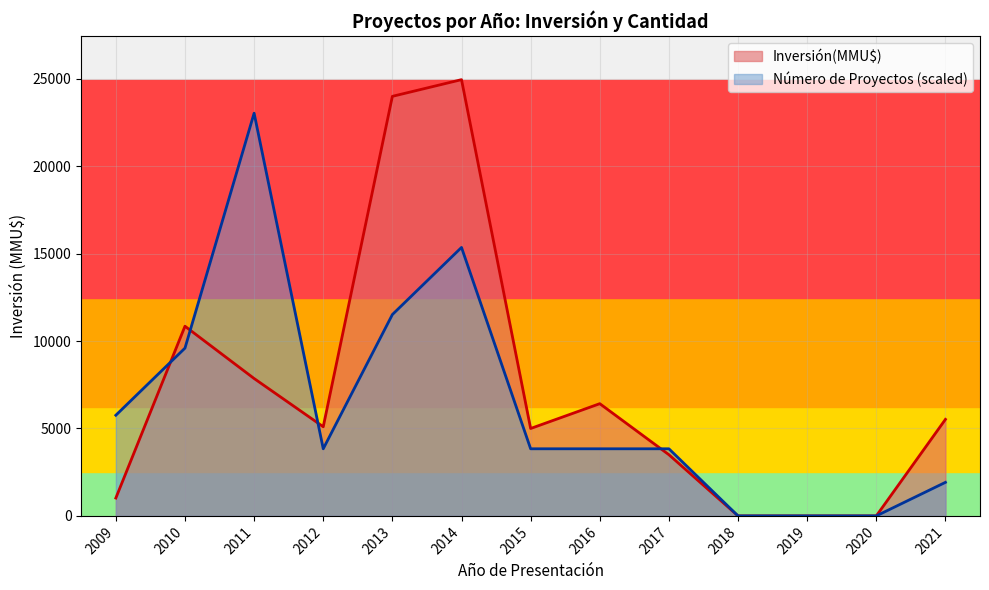

At how many categories does at least one series exceed 7893?

4